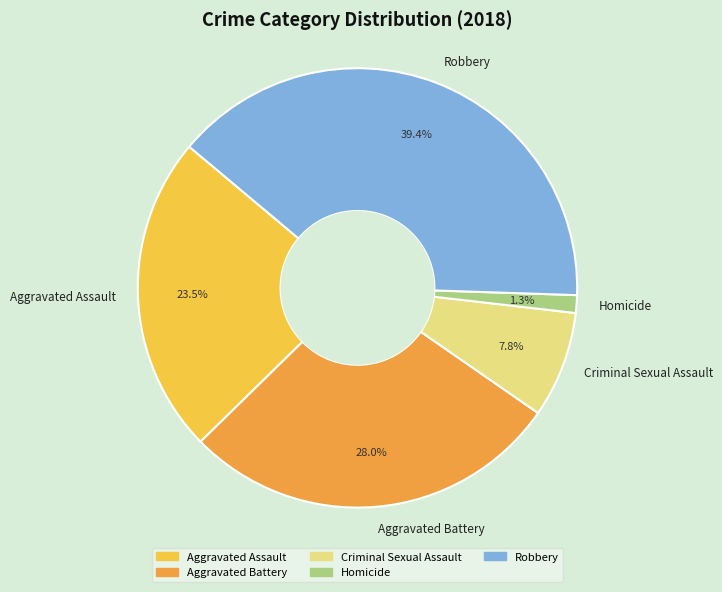

Which category has the smallest portion of the pie?

Homicide